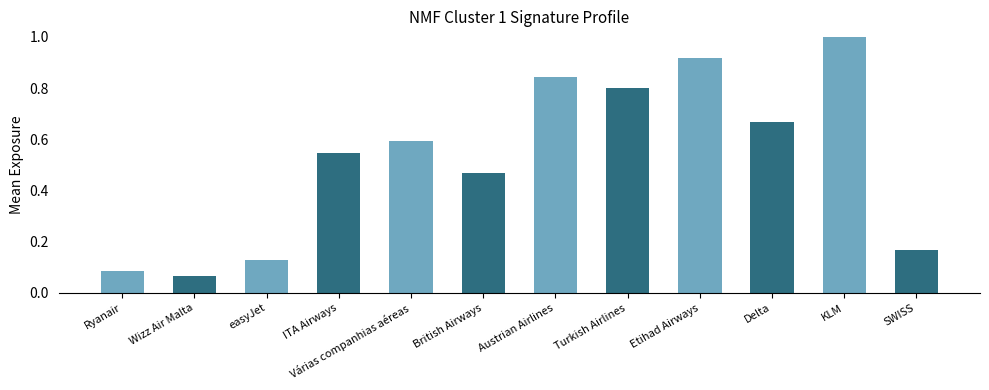

What is the sum of the values at Austrian Airlines and Turkish Airlines?

1.6